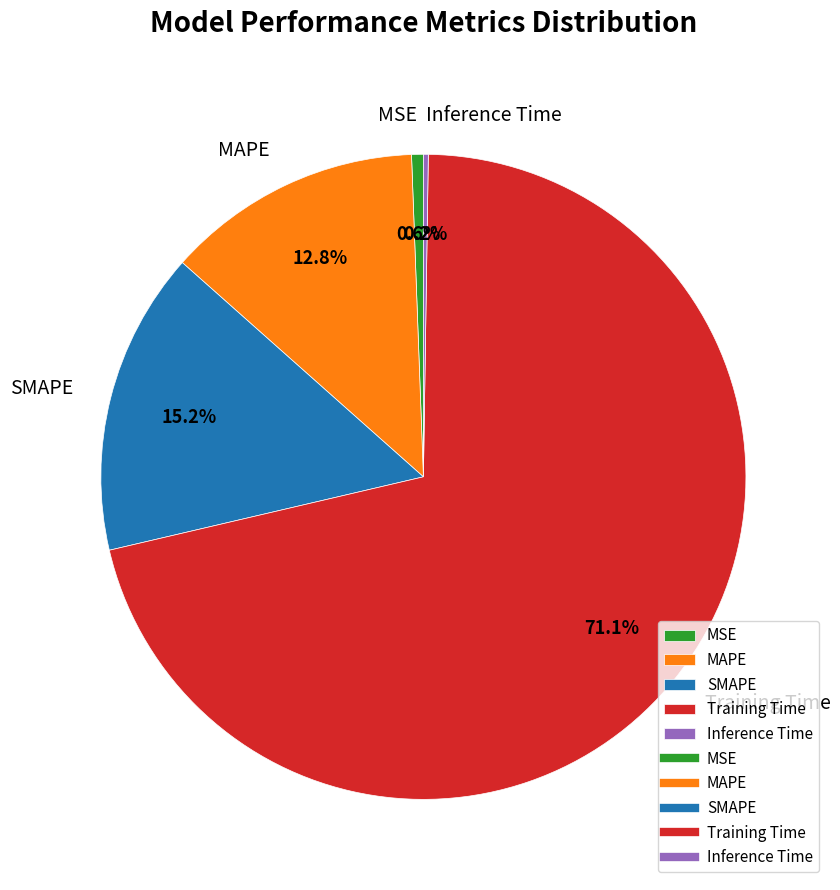

To the nearest percent, what is the difference between the largest and smallest slice percentages?

71%